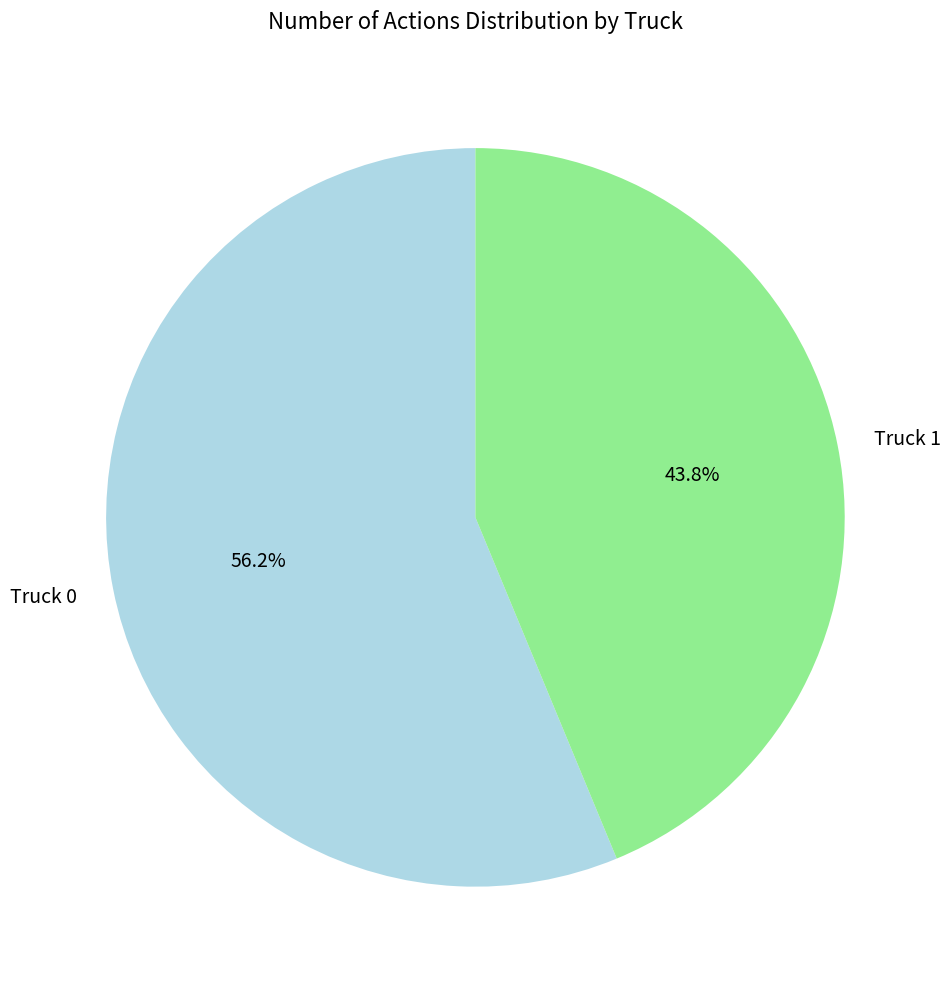

Which category has the biggest portion of the pie?

Truck 0